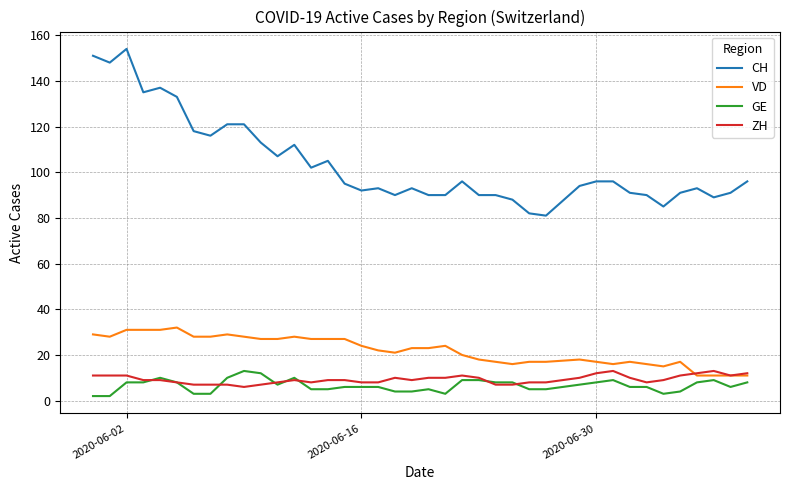

Which series has the widest spread of values?

CH